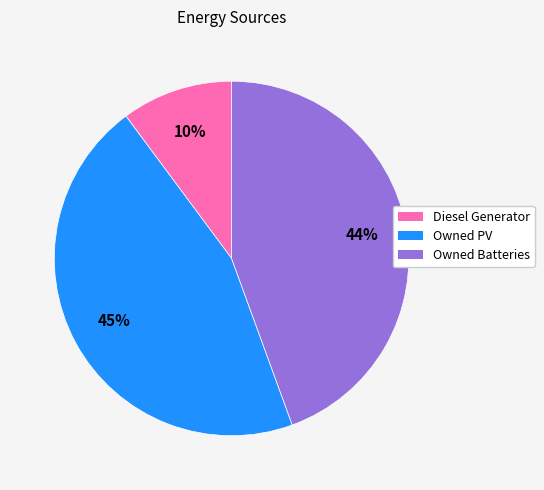

Rank the categories by value from highest to lowest.

Owned PV, Owned Batteries, Diesel Generator